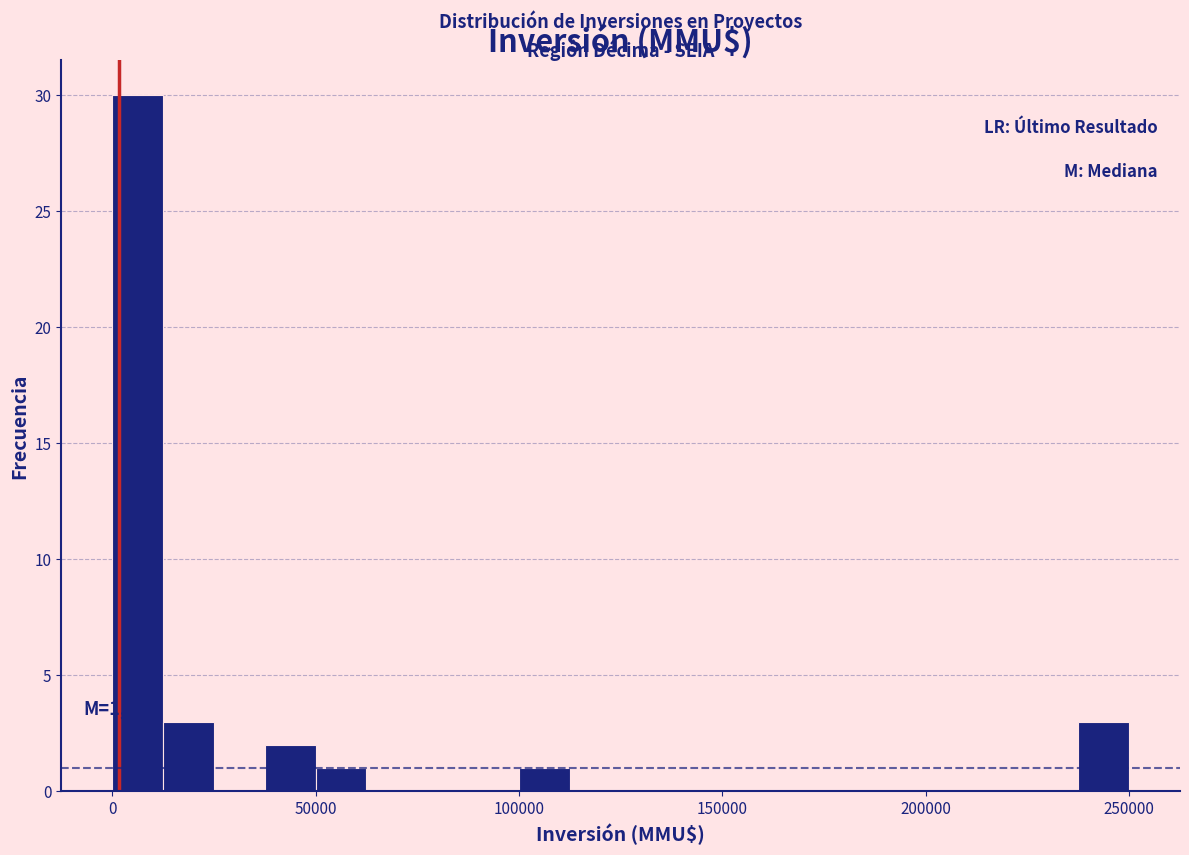

Read against the x-axis, roughly where is the centre of the tallest bar?

5000